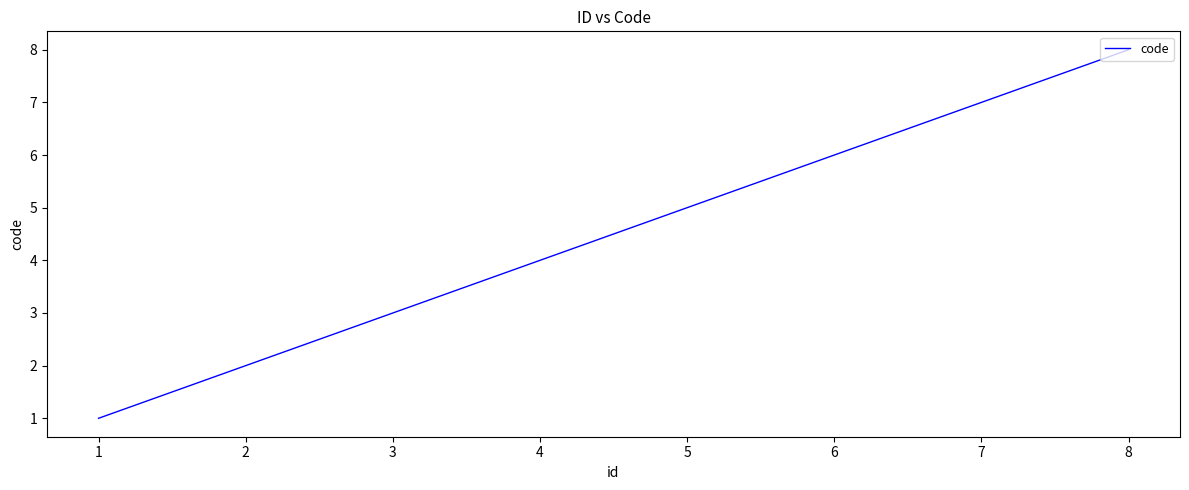

Reading right to left, what are all the values shown in this chart?

8	7	6	5	4	3	2	1